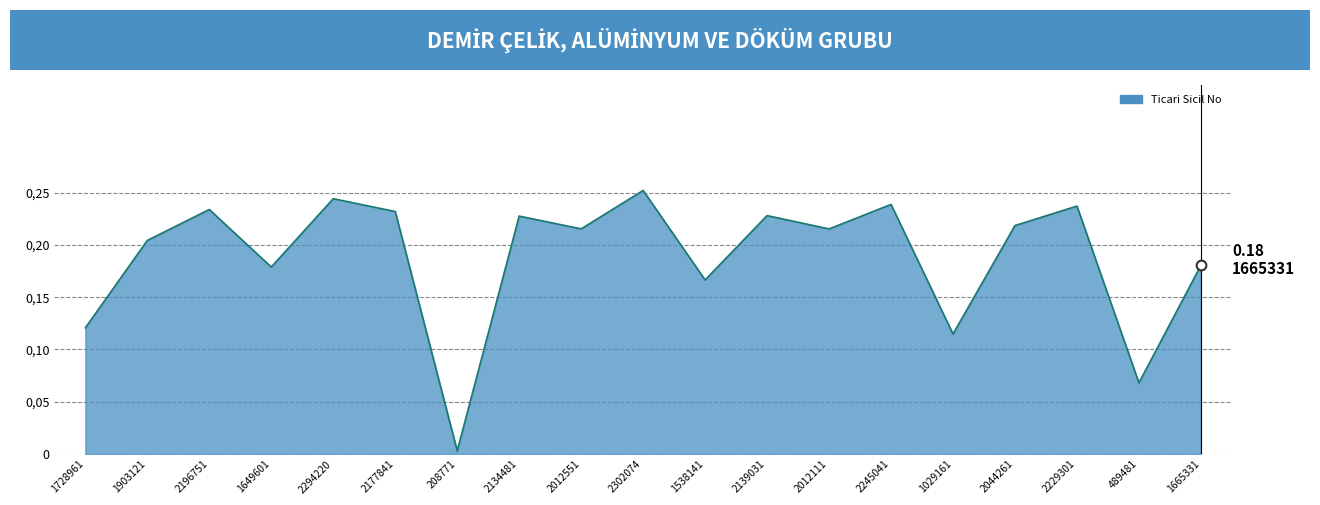

At which label is the value closest to 0?

208771